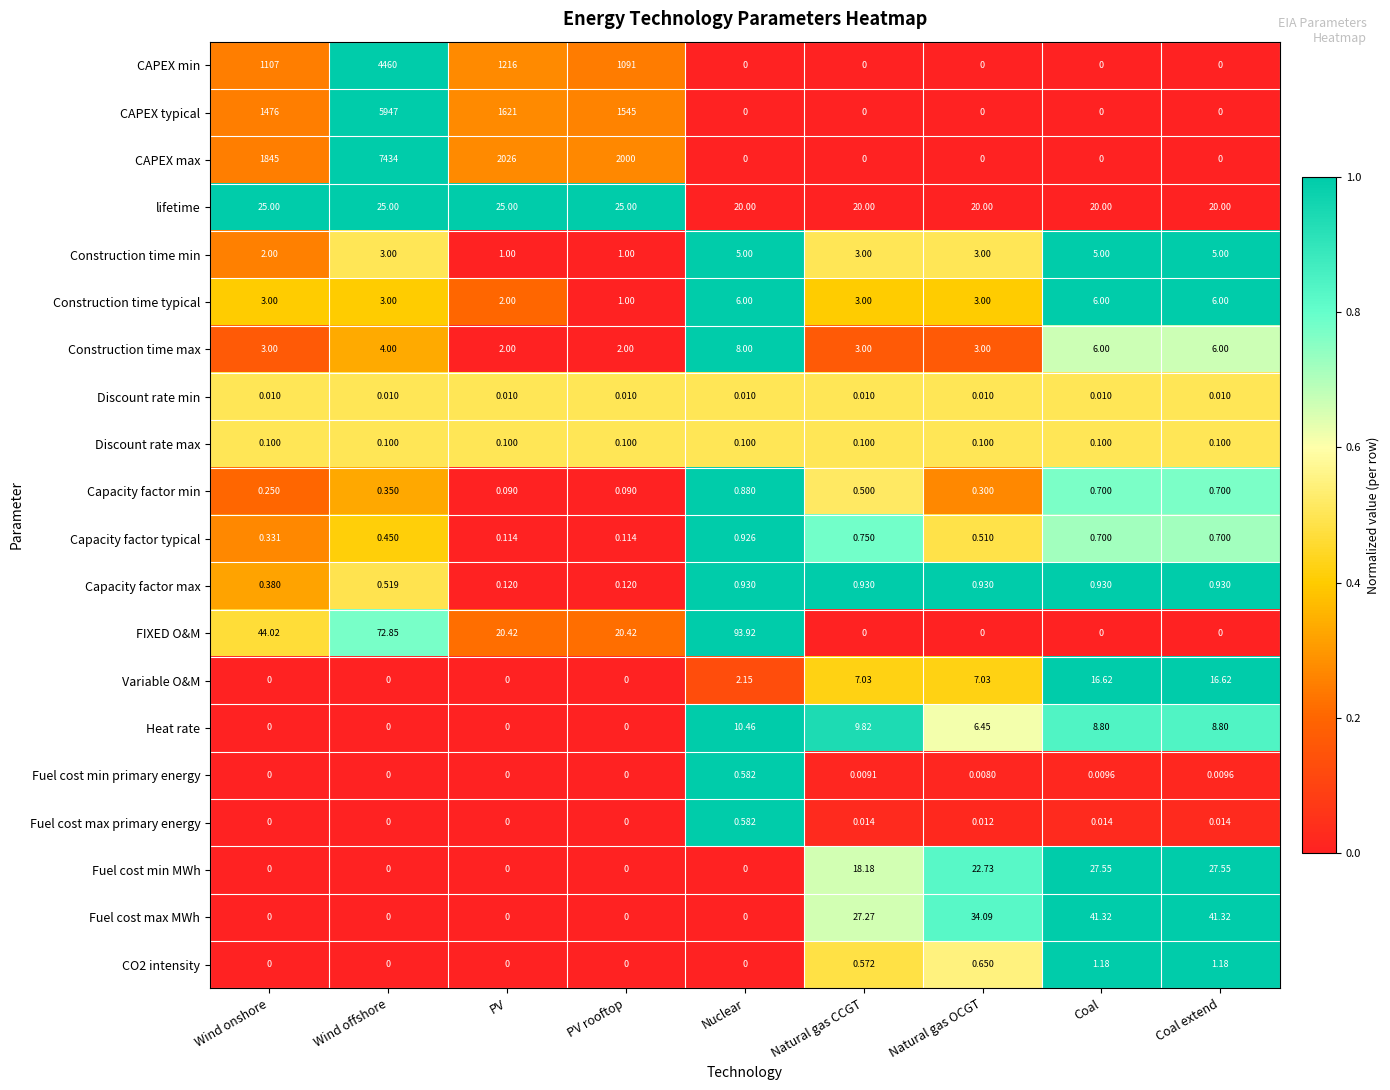

Which label corresponds to the largest value in the chart?

Wind offshore